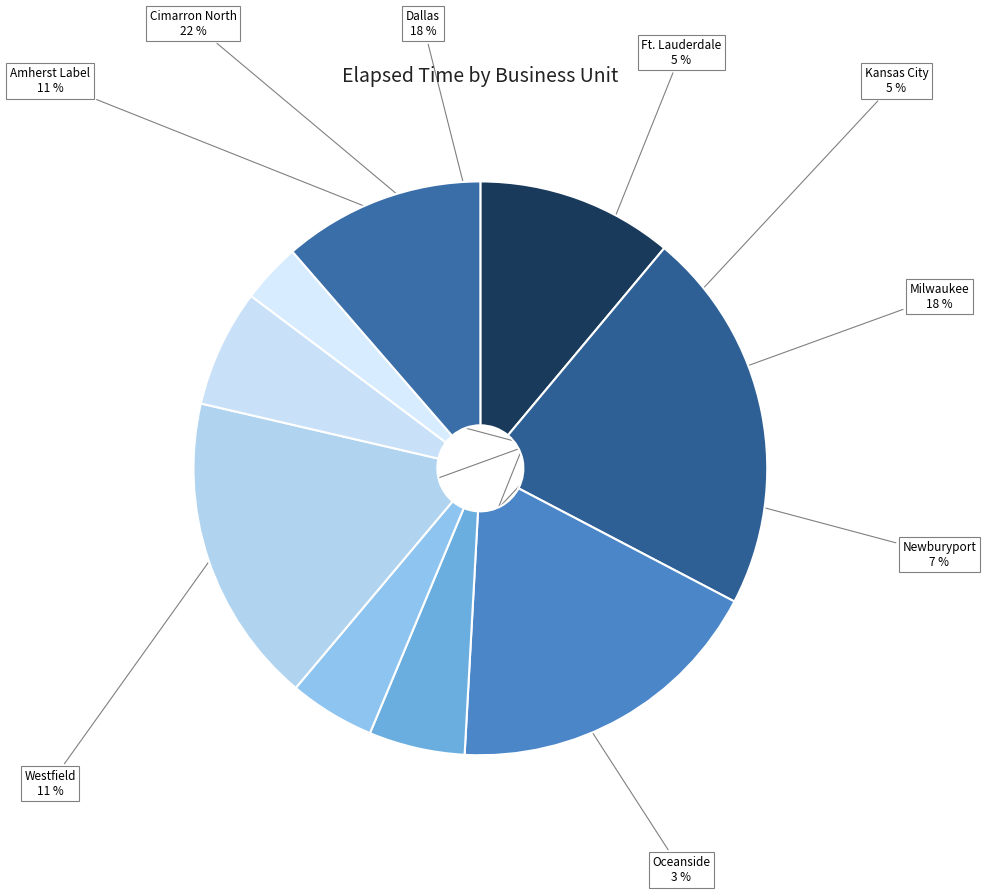

Which has a higher value, Kansas City or Amherst Label?

Amherst Label